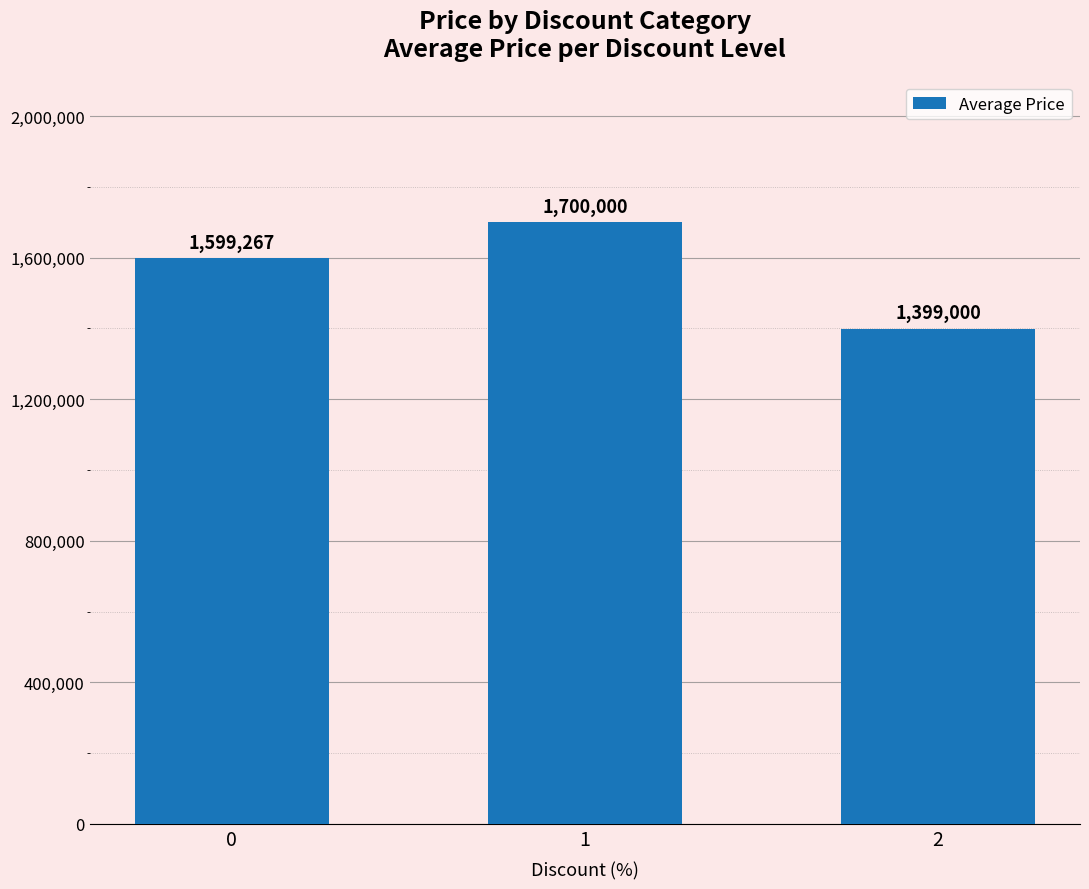

Are the bars grouped side by side (vs. stacked)?

No